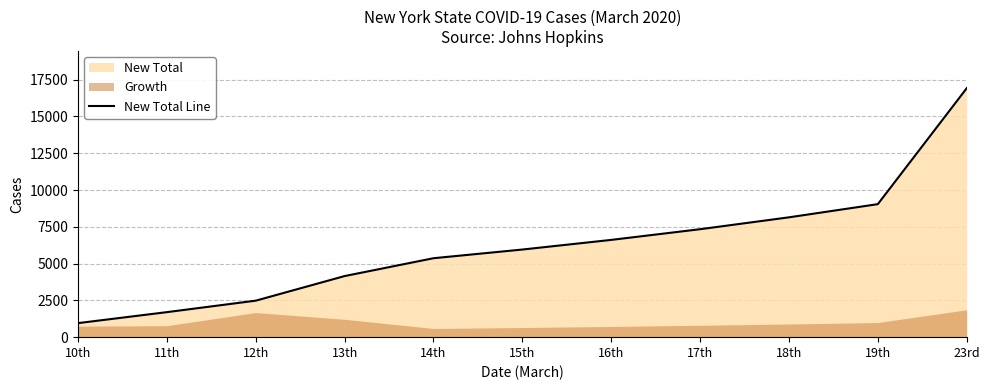

Reading right to left, extract all data points from this chart.

16916	9040	8144	7337	6610	5955	5365	4152	2480	1700	954